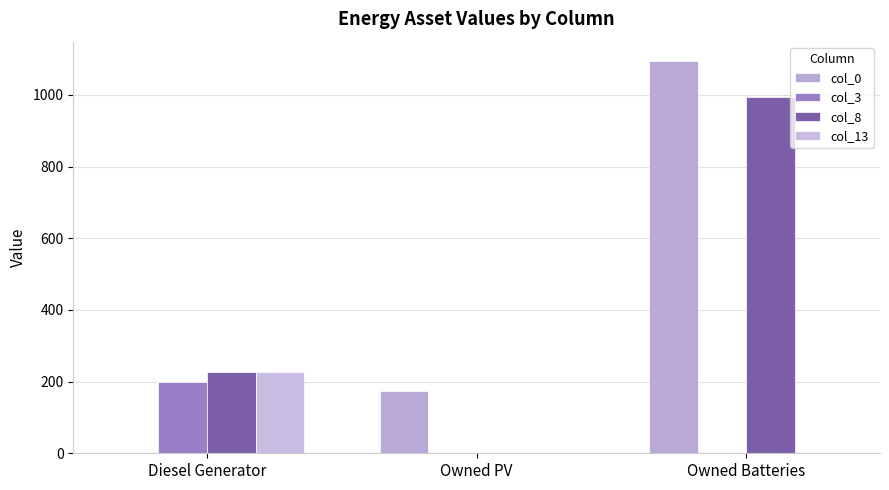

At how many categories does at least one series exceed 420?

1